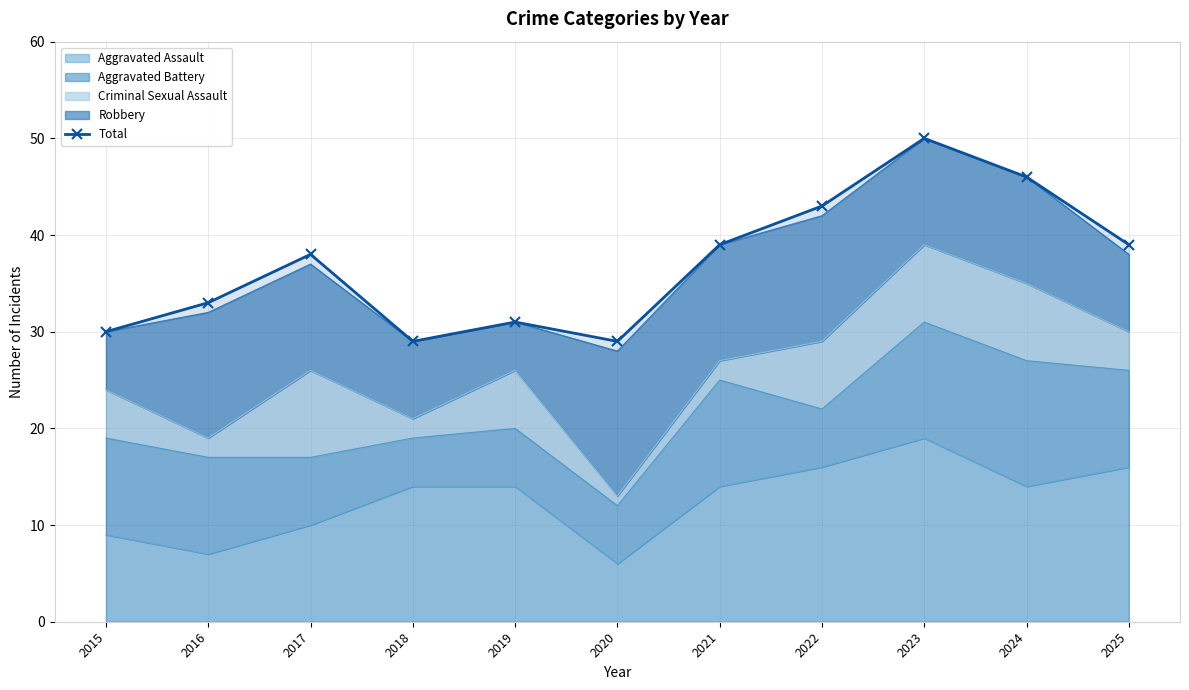

What is the difference between the second highest and minimum values?

17